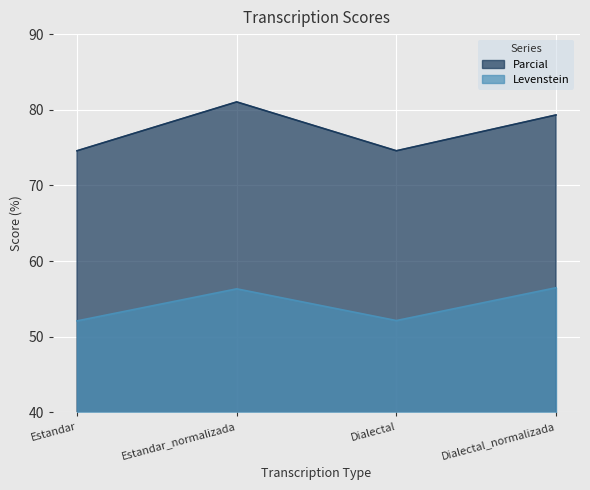

What is the minimum value for Parcial?

74.6